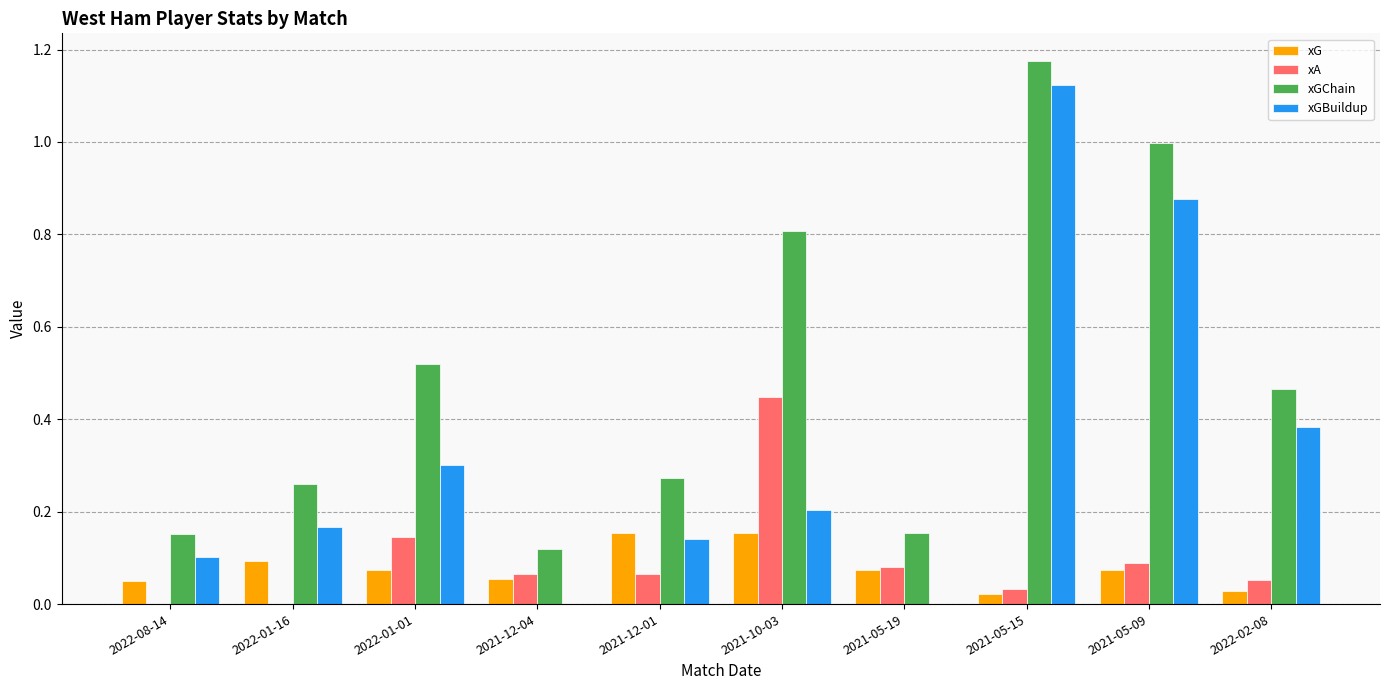

At which category is the sum across all series the highest?

2021-05-15